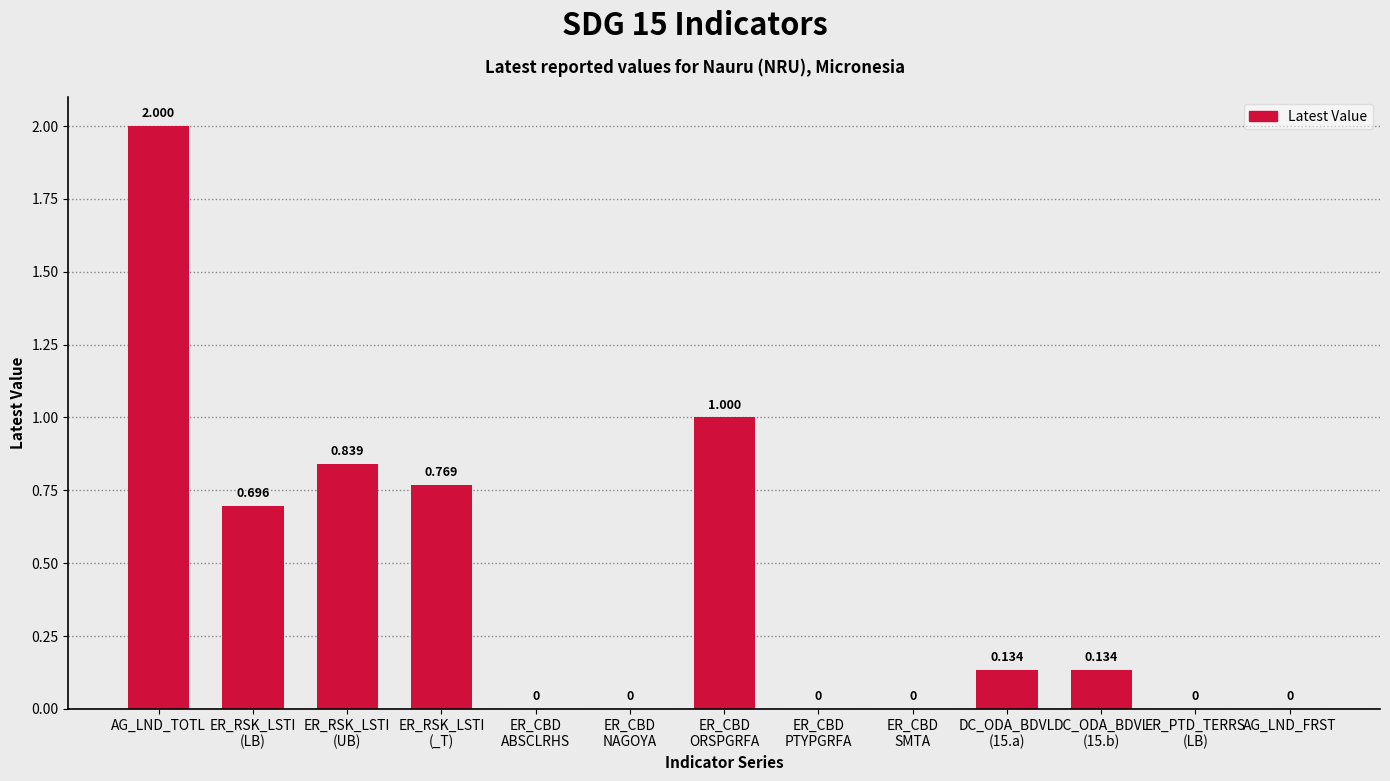

Which label corresponds to the largest value in the chart?

AG_LND_TOTL